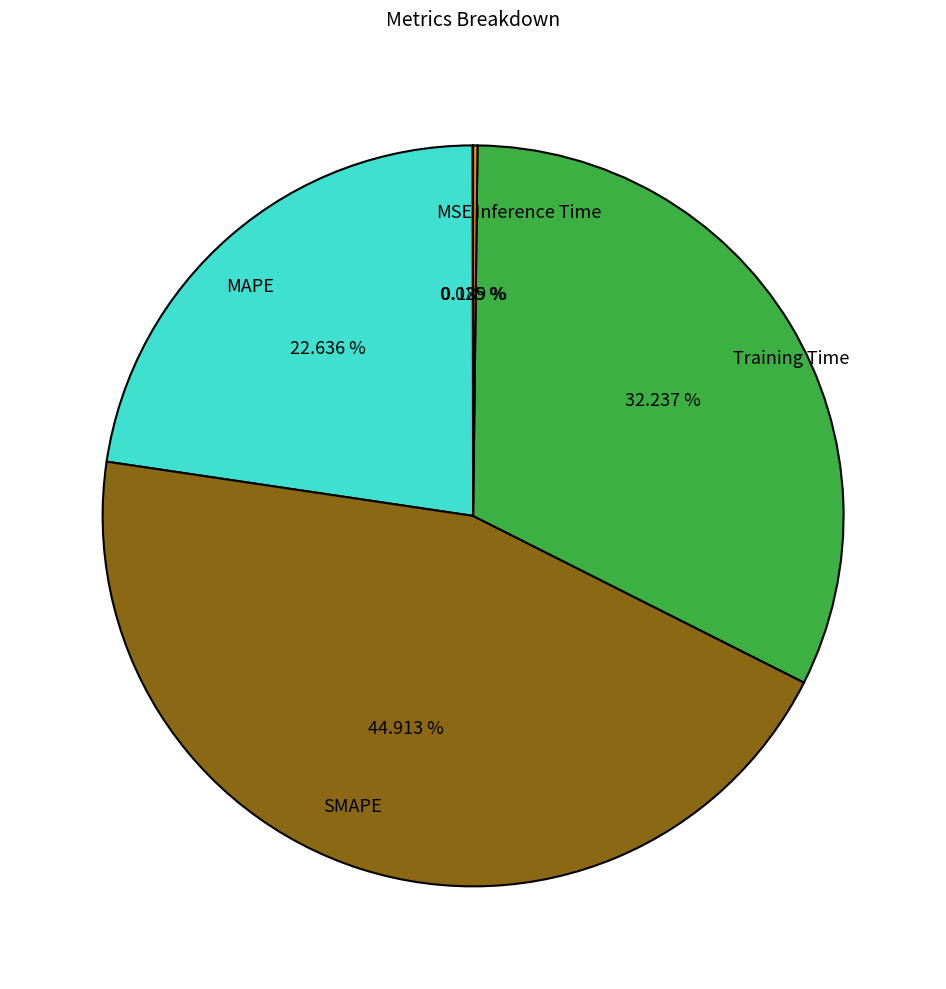

Which category has the biggest portion of the pie?

SMAPE